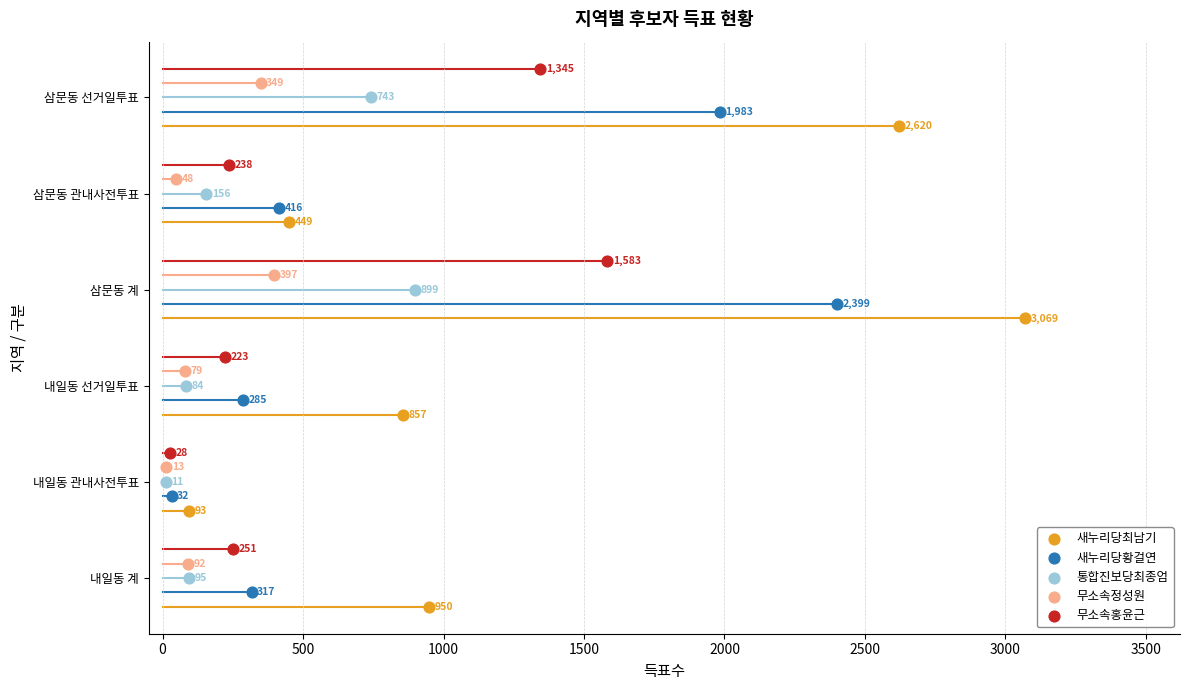

Which series reaches the maximum Y coordinate?

무소속홍윤근